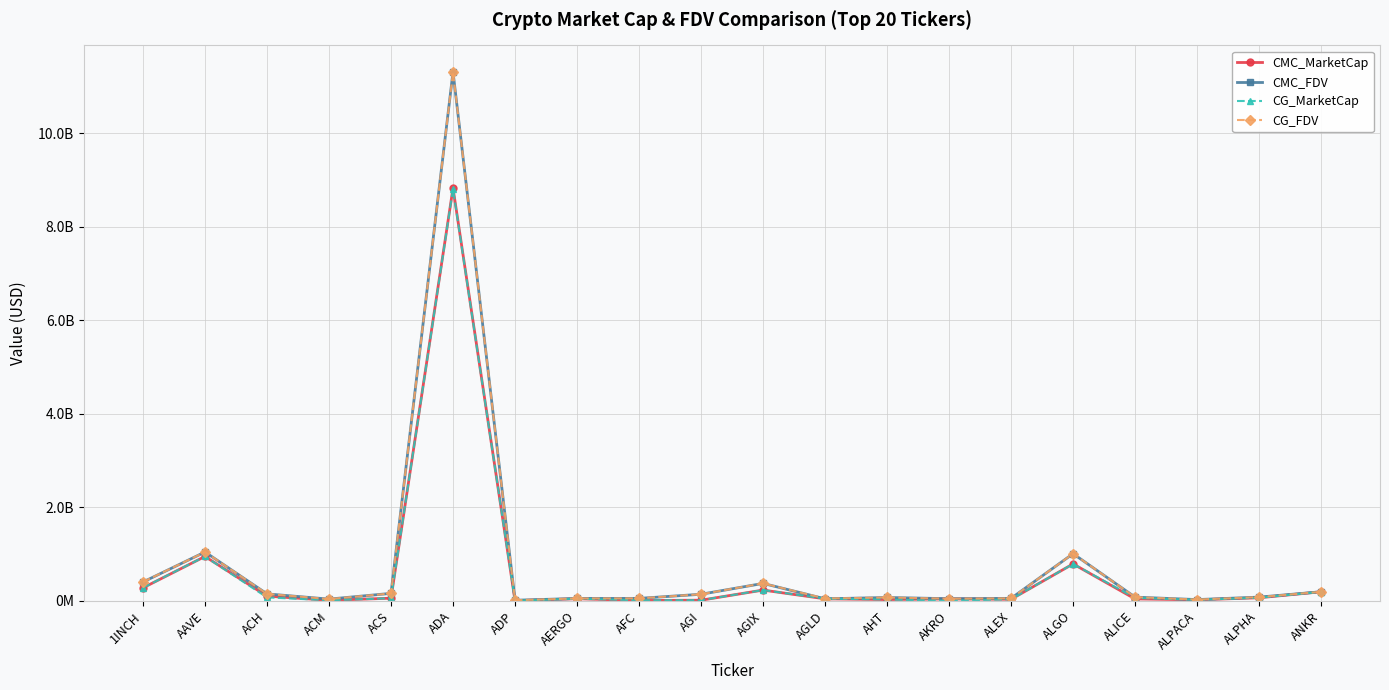

Is this an area chart (filled region under the line)?

No